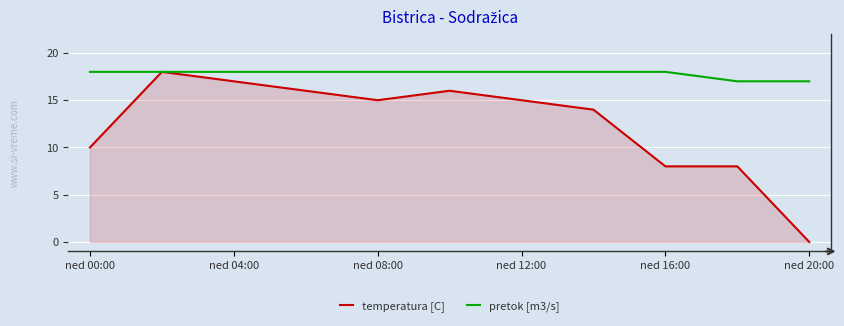

Which series has the widest spread of values?

temperatura [C]